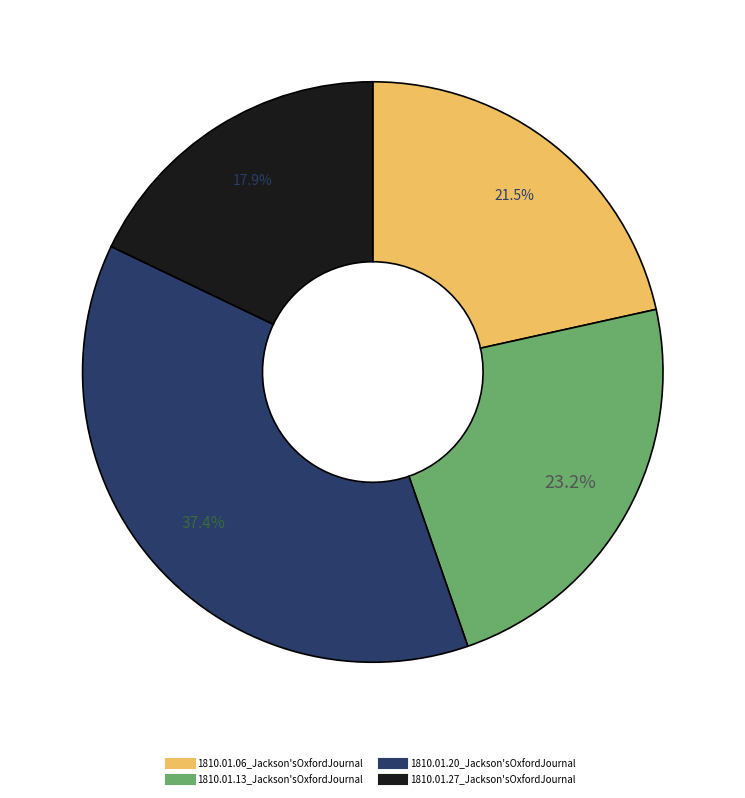

Combined, do 1810.01.20_Jackson'sOxfordJournal and 1810.01.27_Jackson'sOxfordJournal account for over 50%?

Yes